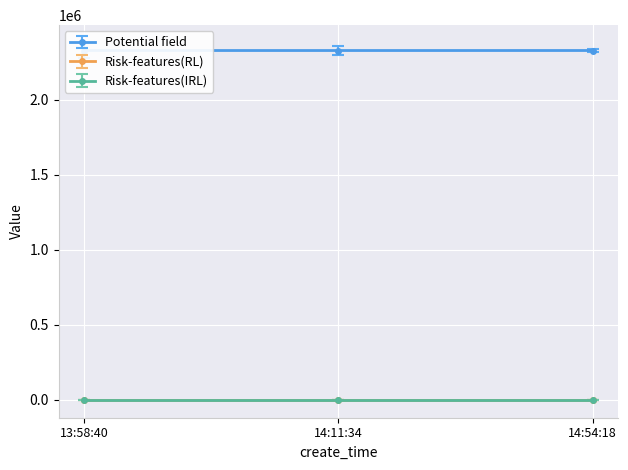

Between 14:11:34 and 14:54:18, which is larger?

14:54:18